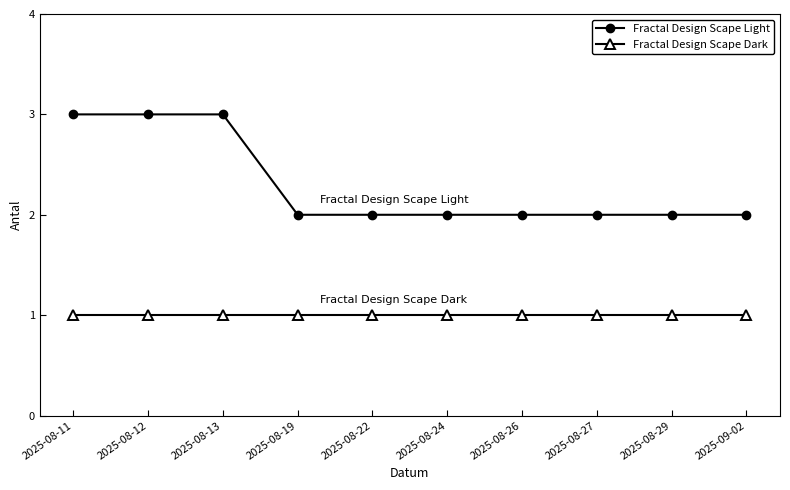

How many data points does each series have?

10